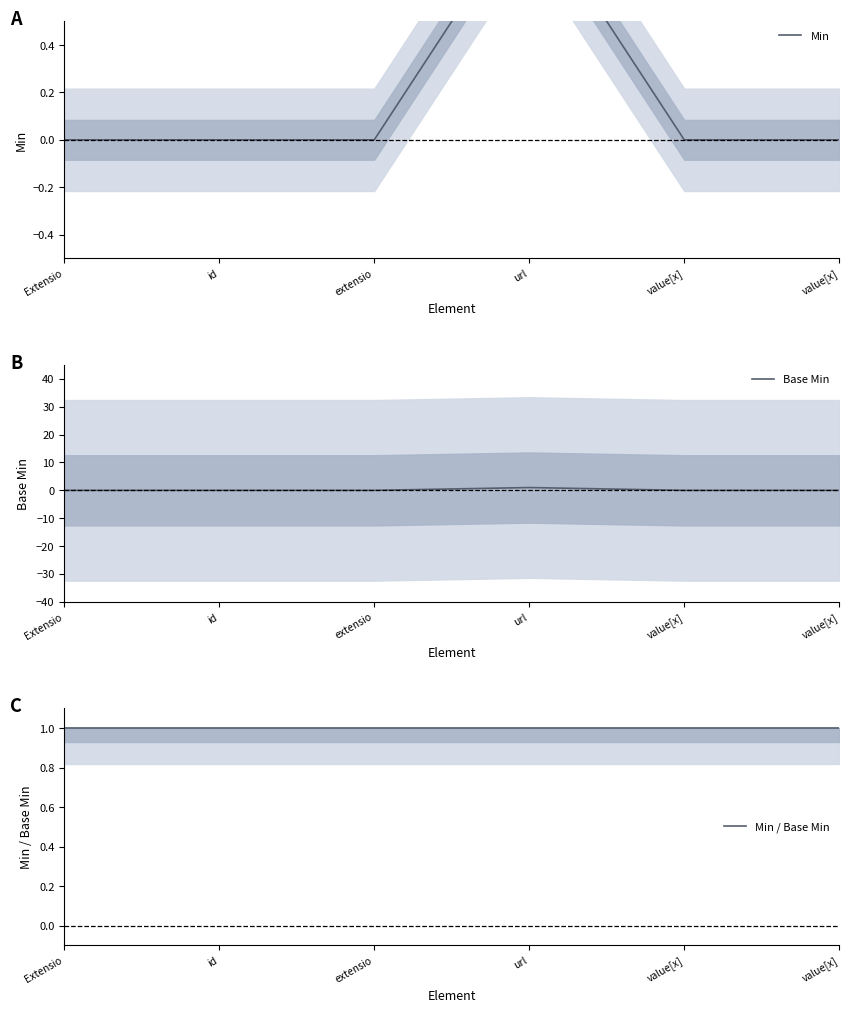

The value of Min / Base Min at url is 0. True or false?

False